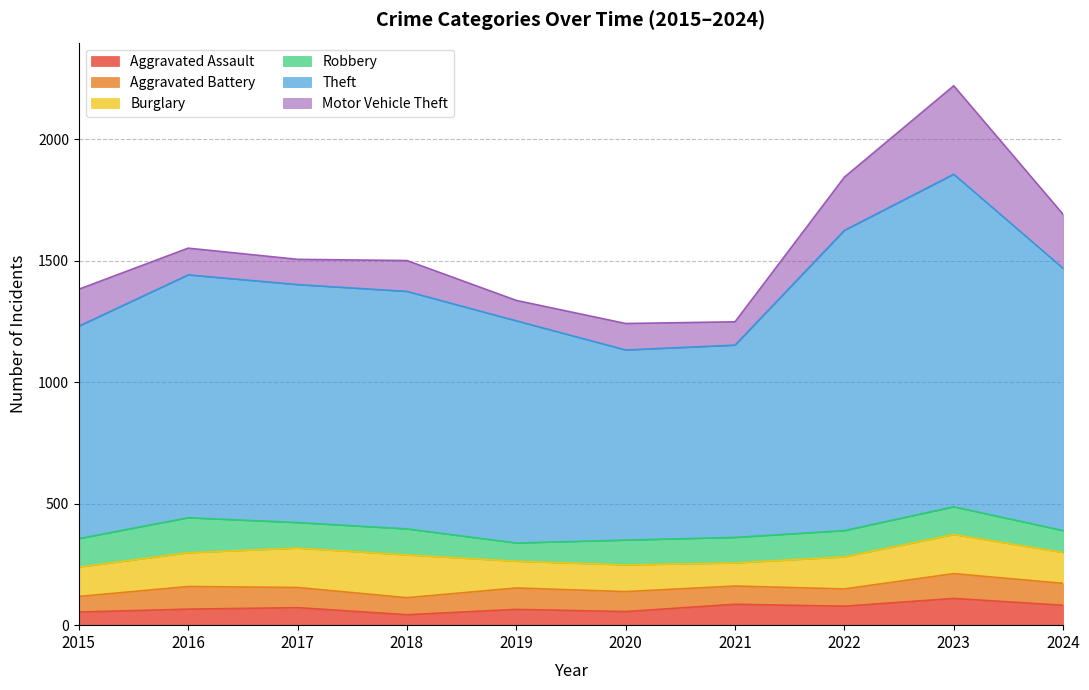

The value of Aggravated Battery at 2017 is 83. True or false?

True